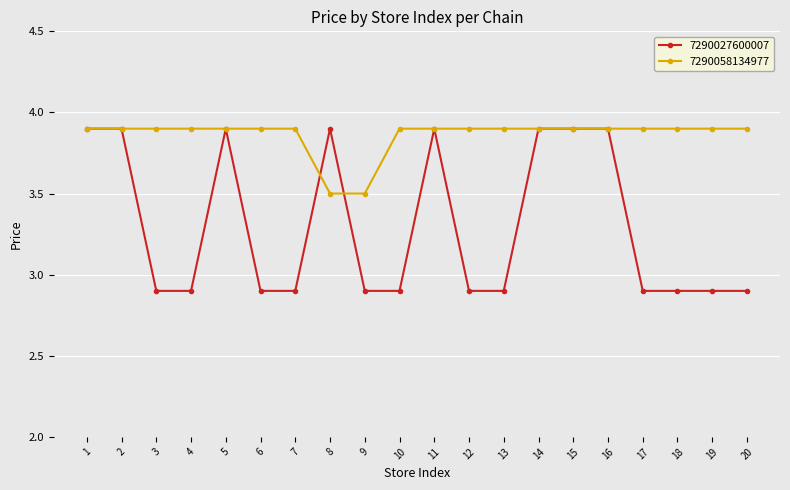

Reading left to right, what are all the values shown in this chart?

7290027600007: 3.9	3.9	2.9	2.9	3.9	2.9	2.9	3.9	2.9	2.9	3.9	2.9	2.9	3.9	3.9	3.9	2.9	2.9	2.9	2.9
7290058134977: 3.9	3.9	3.9	3.9	3.9	3.9	3.9	3.5	3.5	3.9	3.9	3.9	3.9	3.9	3.9	3.9	3.9	3.9	3.9	3.9